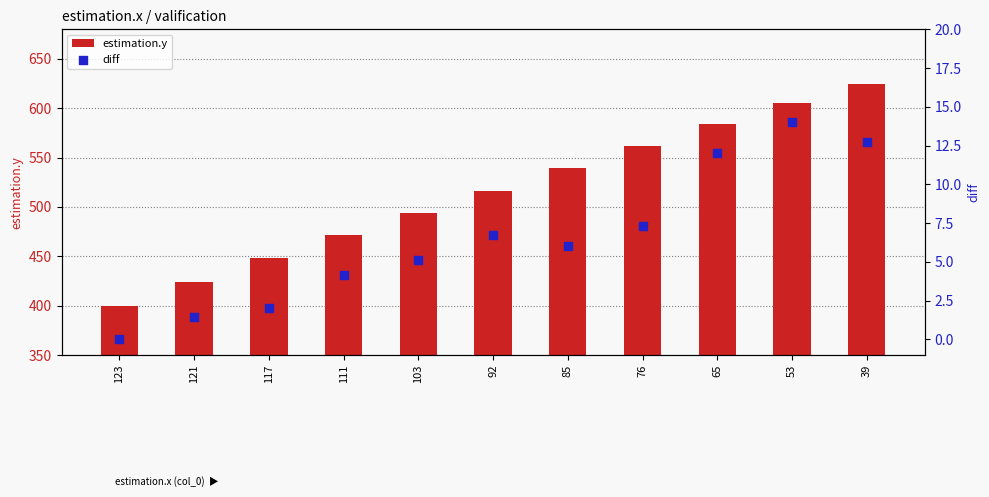

Which series has the largest total across all categories?

estimation.y